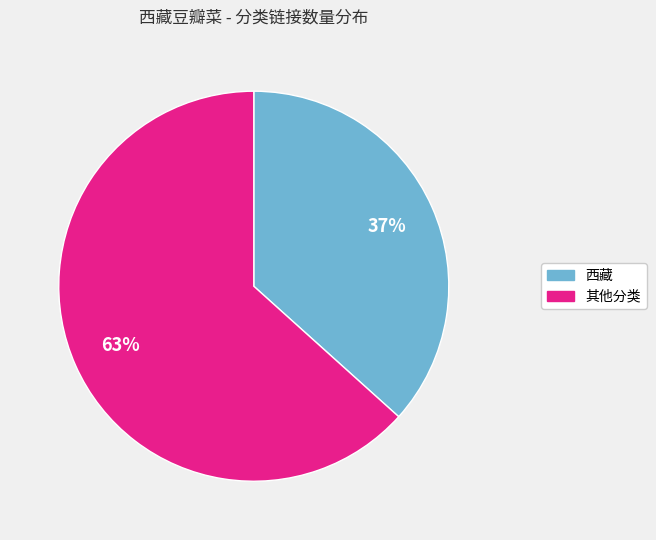

Which category has the biggest portion of the pie?

其他分类